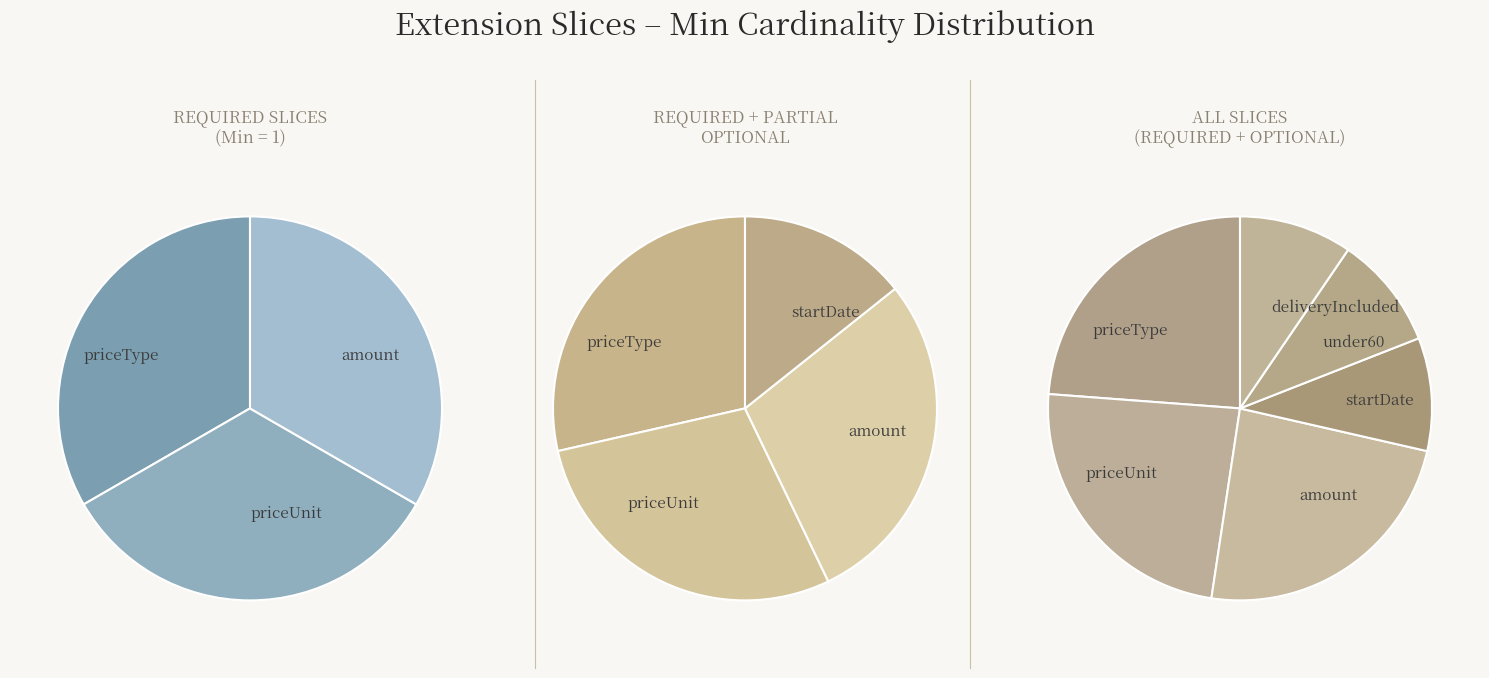

Which slice is the largest?

priceType